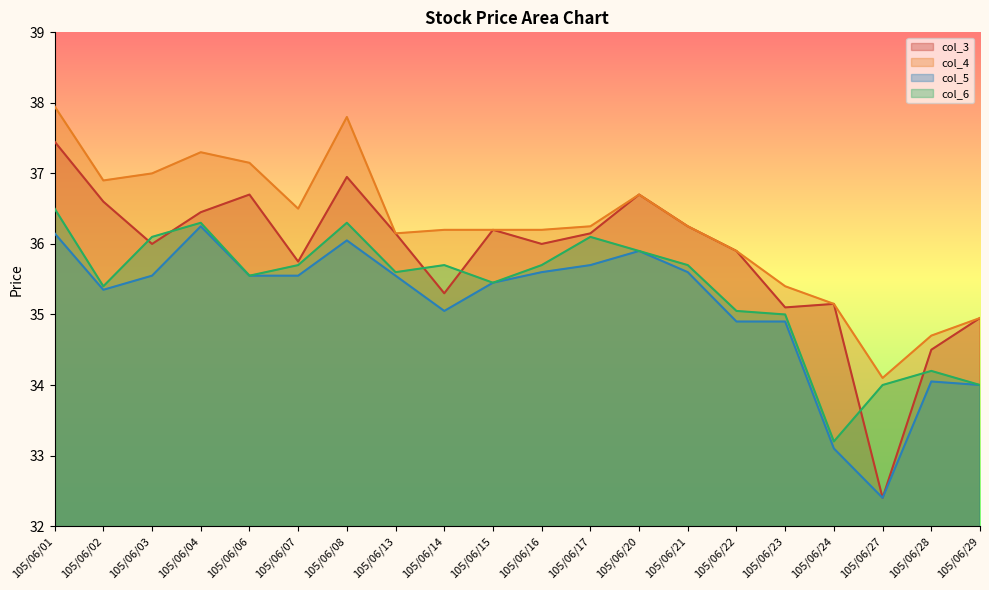

What is the value of the col_6 point at the 2nd from the left?

35.4